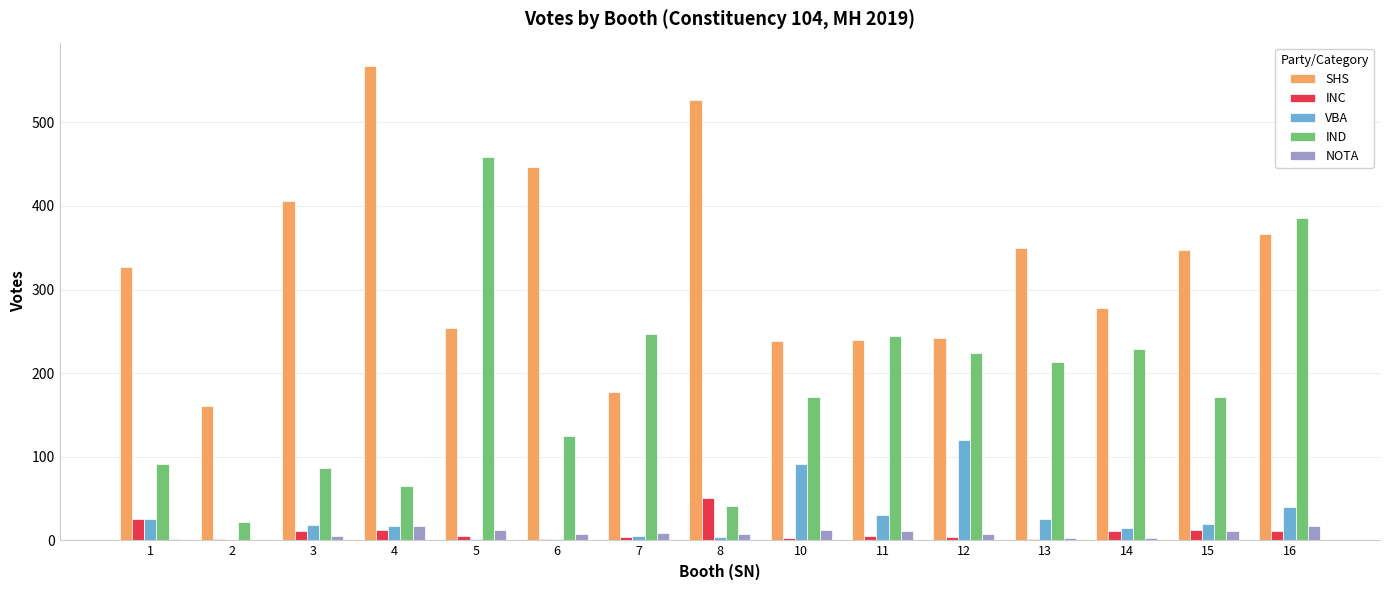

What is the sum of all SHS values?

4929